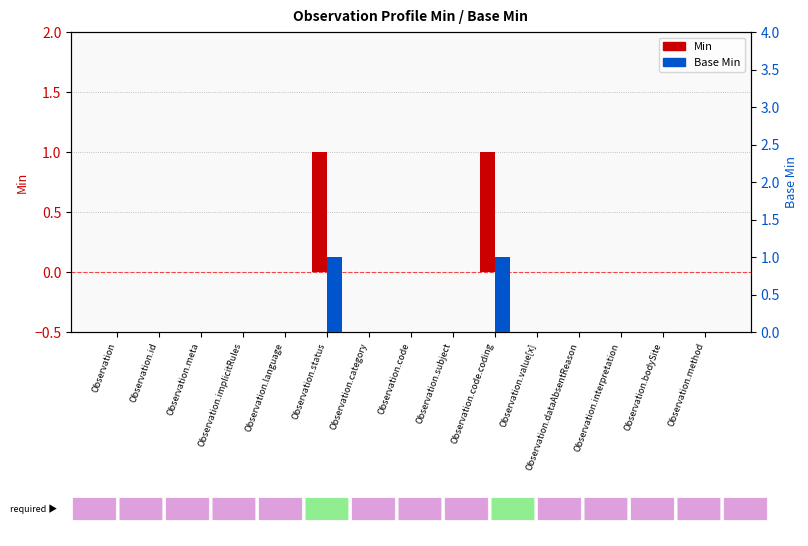

Which series changed the most between Observation and Observation.dataAbsentReason?

Min